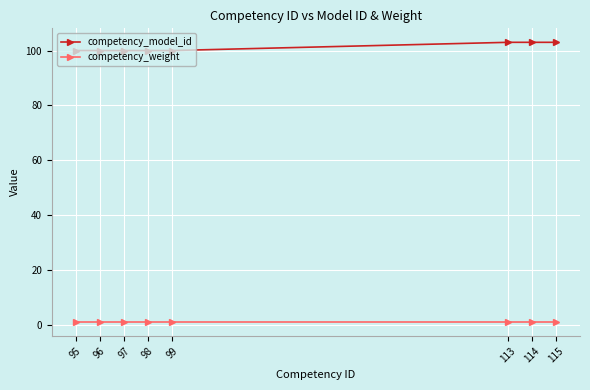

Which series has the widest spread of values?

competency_model_id